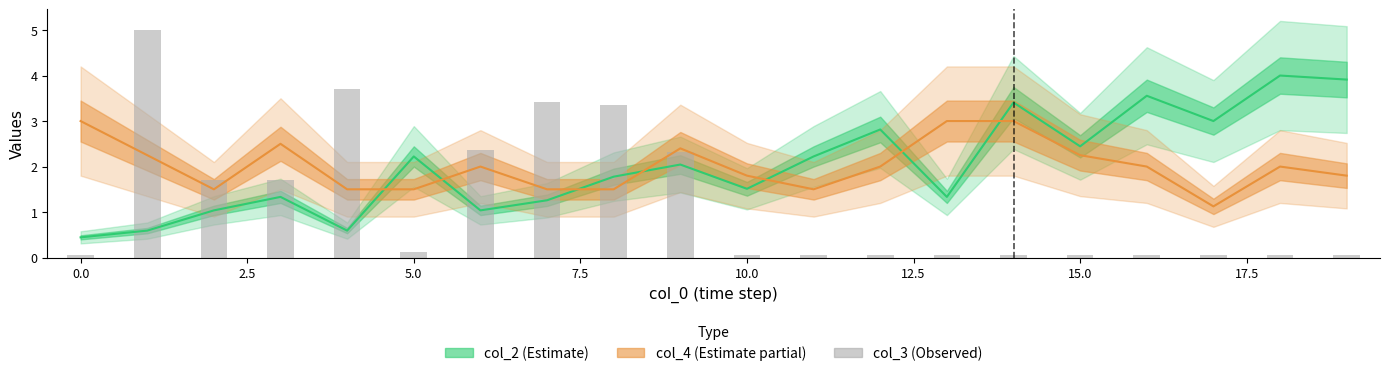

What is the smallest value displayed?

0.1